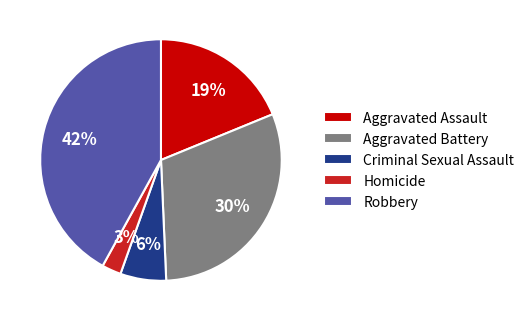

What is the largest slice in the pie chart?

Robbery